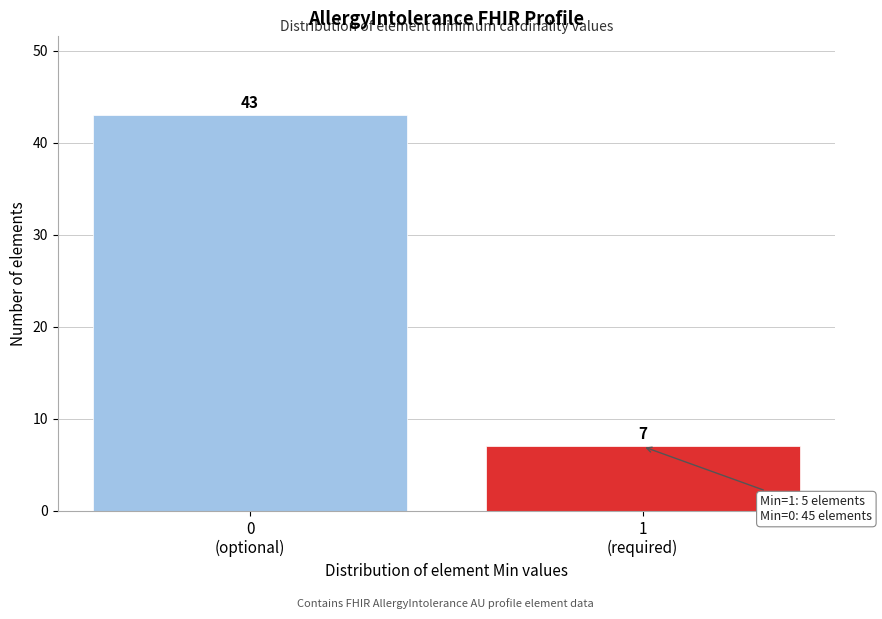

Reading left to right, what are all the values shown in this chart?

43	7